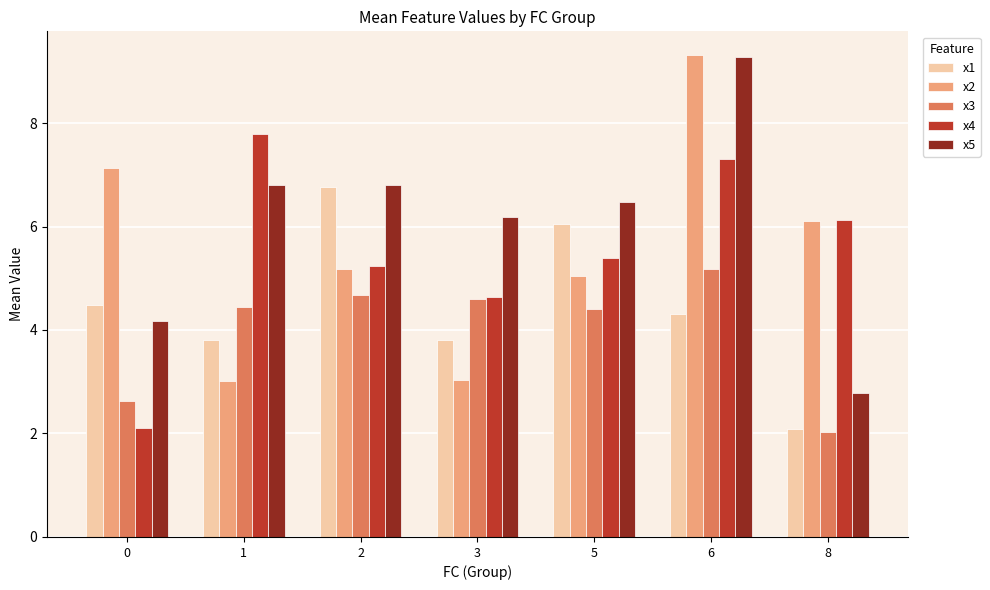

What is the value of the x3 bar at the 5th from the left?

4.4